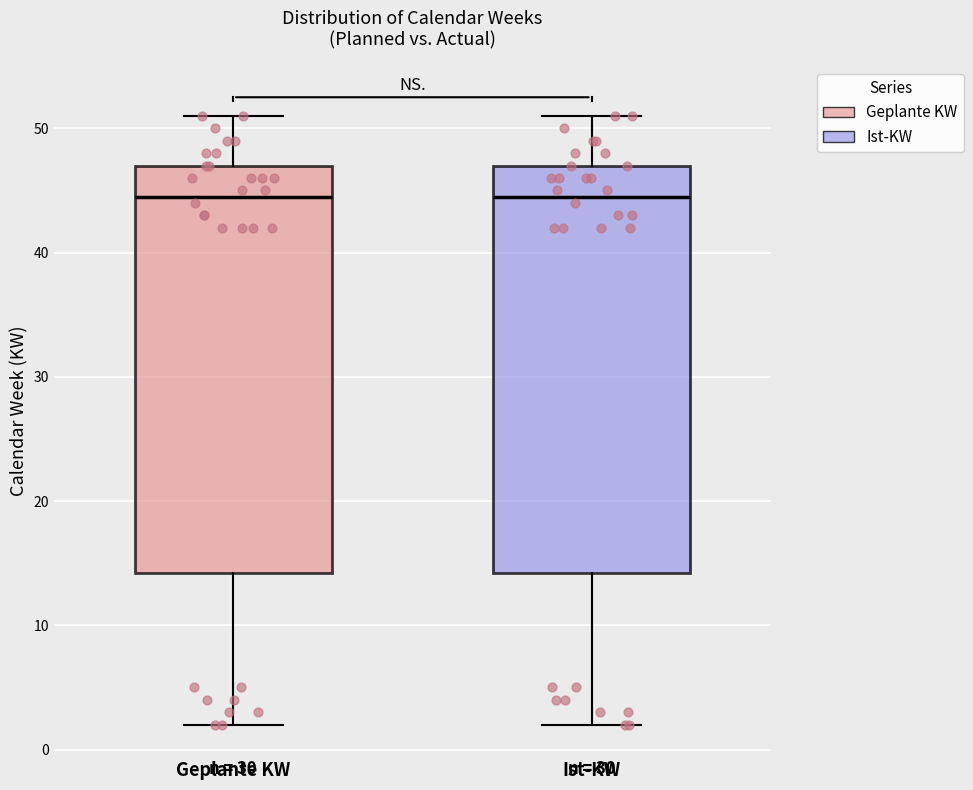

Reading left to right, read every box against the y-axis: the position of its median line, the range the box covers, and the ends of its whiskers. The values are not printed on the chart, so give them approximately, as read against the axis.

Geplante KW: median 45, box 14 to 47, whiskers 2 to 51
Ist-KW: median 45, box 14 to 47, whiskers 2 to 51